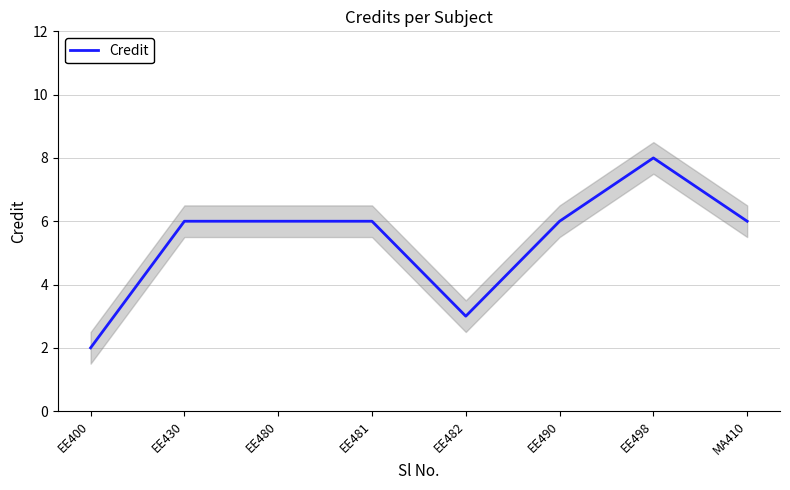

Count the number of categories in the chart.

8